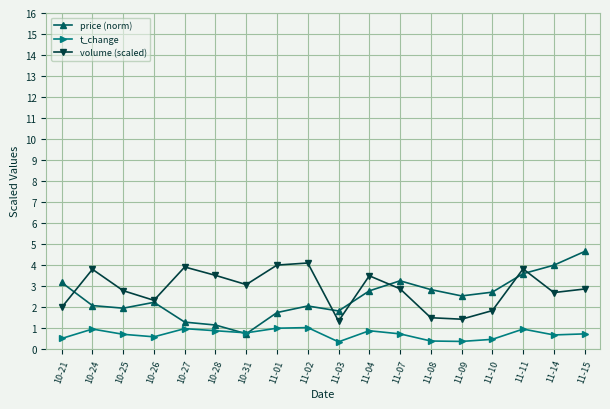

What is the approximate value of volume (scaled) at 10-26?

2.3